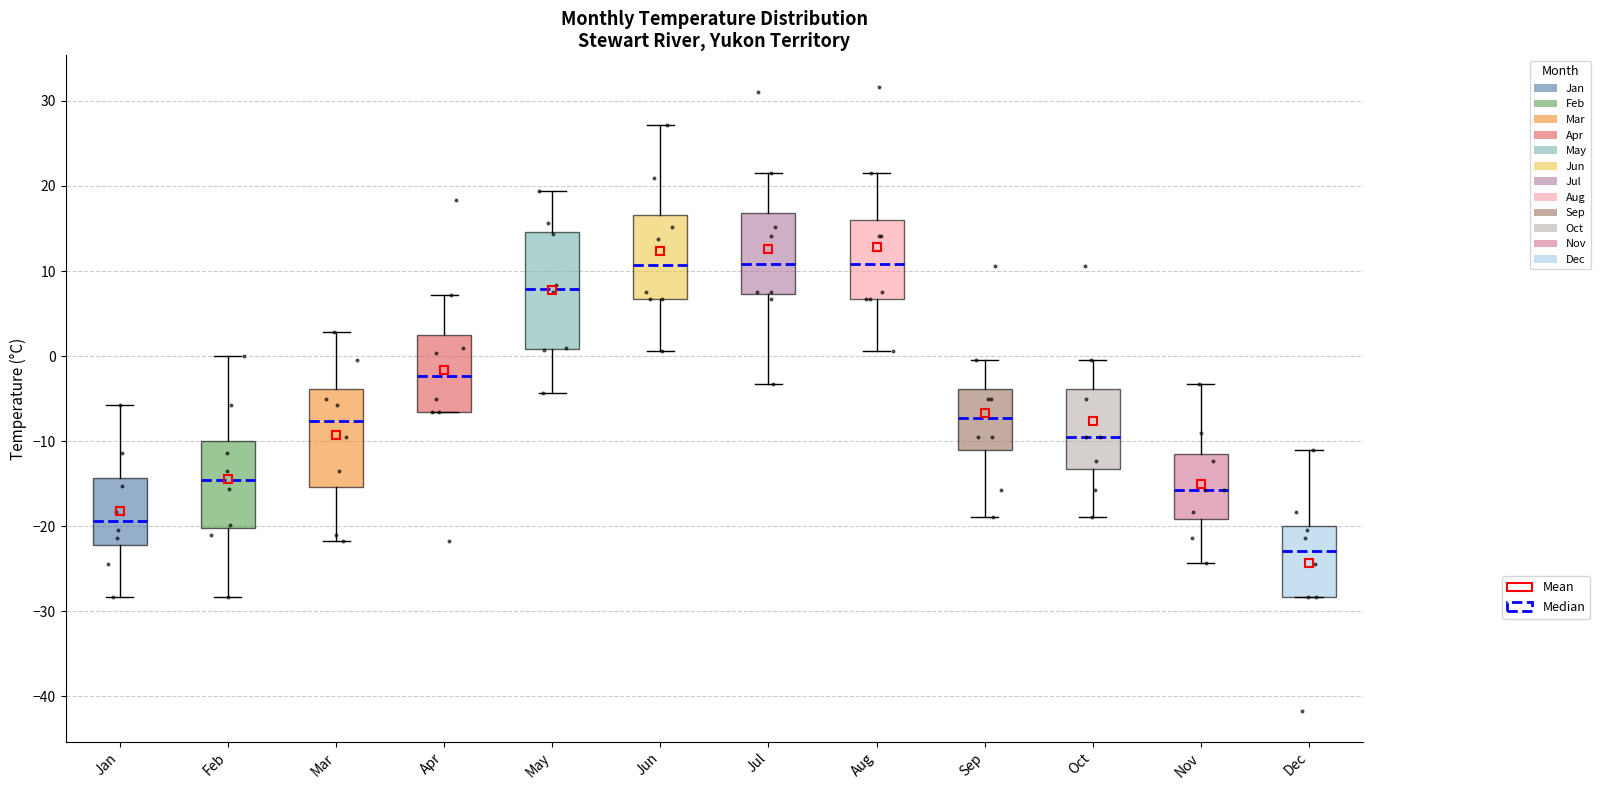

Reading left to right, transcribe this box plot: for each box, give where its median line is, the range the box spans, and where its two whiskers end, as read against the y-axis. The values are not printed on the chart, so give them approximately, as read against the axis.

Jan: median -19, box -22 to -14, whiskers -28 to -6
Feb: median -15, box -20 to -10, whiskers -28 to 0
Mar: median -8, box -15 to -4, whiskers -22 to 3
Apr: median -2, box -7 to 2, whiskers -7 to 7
May: median 8, box 1 to 15, whiskers -4 to 19
Jun: median 11, box 7 to 17, whiskers 1 to 27
Jul: median 11, box 7 to 17, whiskers -3 to 22
Aug: median 11, box 7 to 16, whiskers 1 to 22
Sep: median -7, box -11 to -4, whiskers -19 to 0
Oct: median -9, box -13 to -4, whiskers -19 to 0
Nov: median -16, box -19 to -12, whiskers -24 to -3
Dec: median -23, box -28 to -20, whiskers -28 to -11